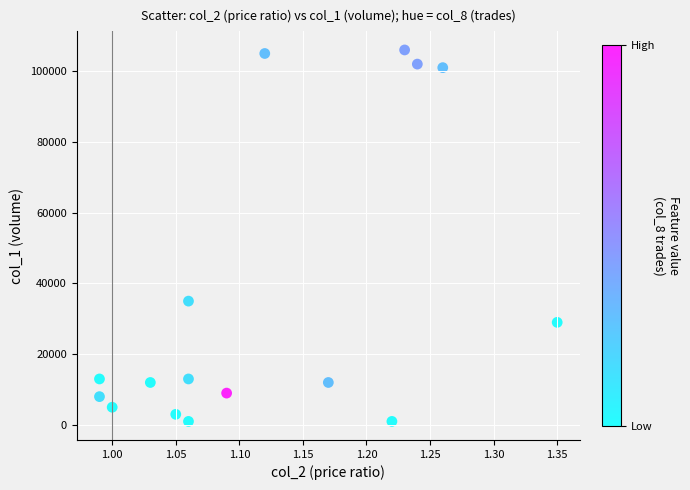

What is the range of Y values (max minus min)?

105000